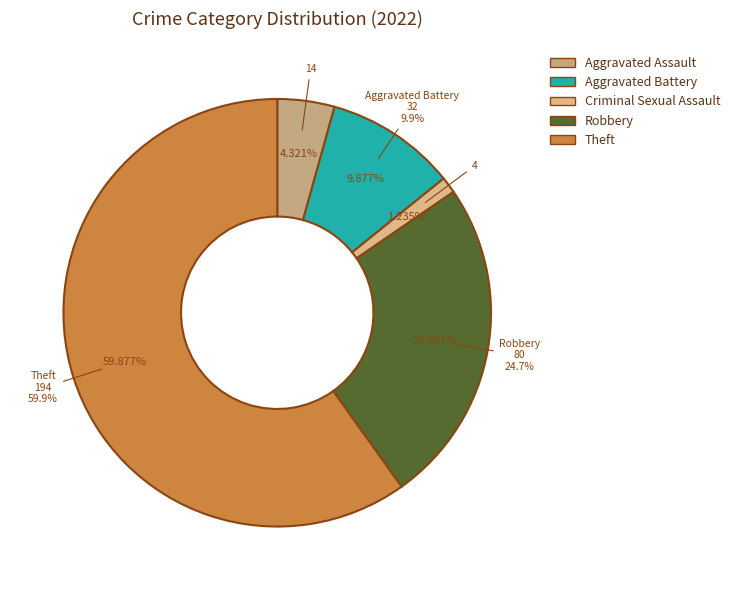

Which category has the biggest portion of the pie?

Theft